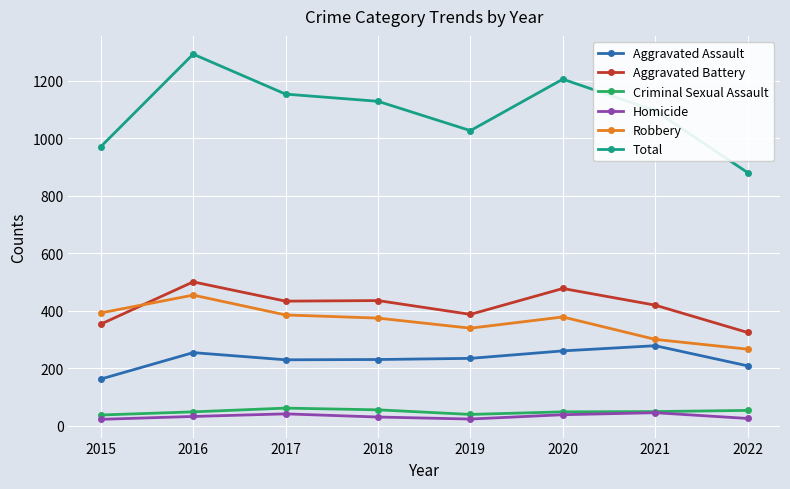

Read the Homicide value at 2015.

23